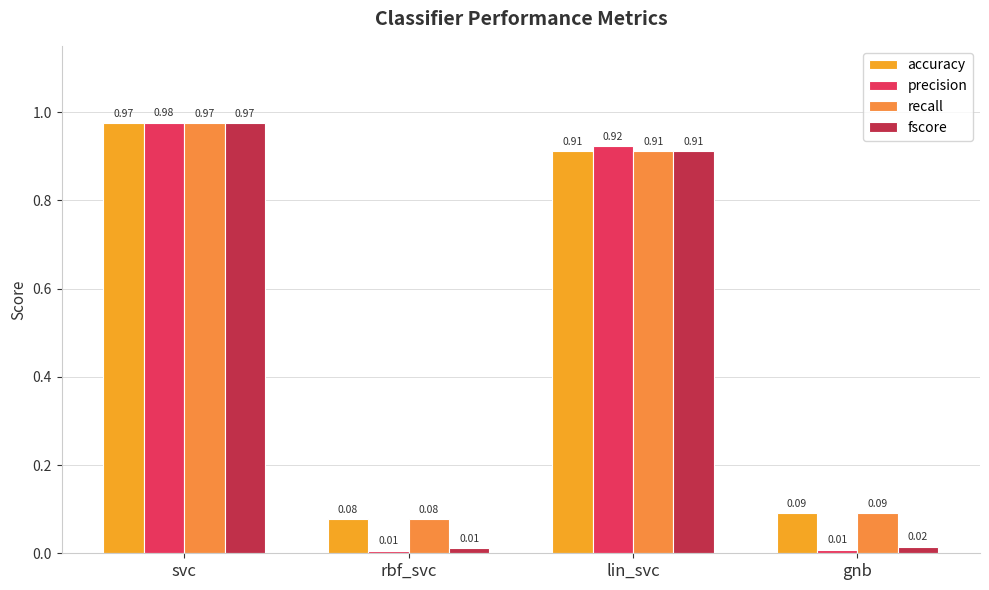

What is the difference between the second highest and second lowest values in the recall series?

0.8